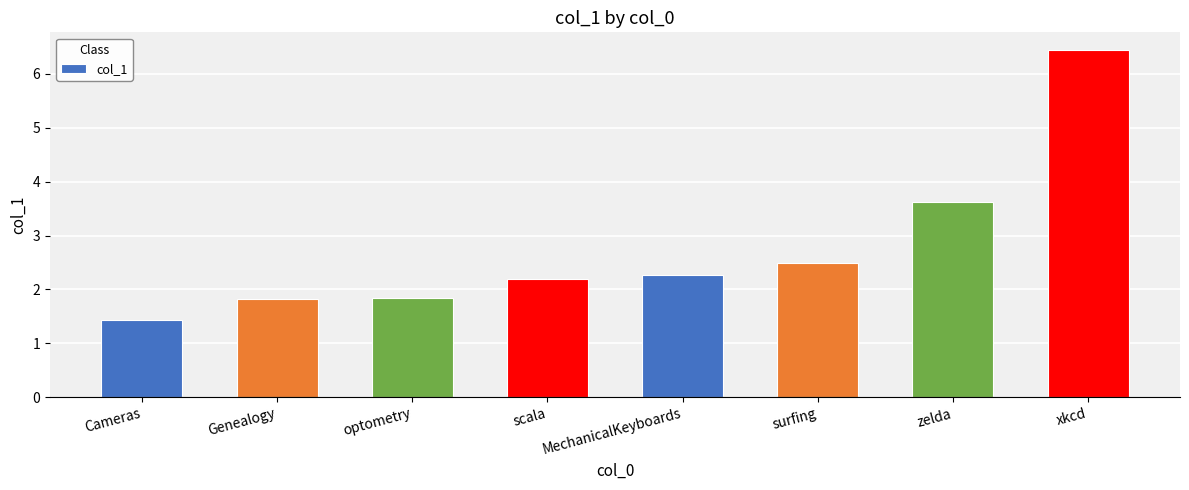

What is the smallest value displayed?

1.4